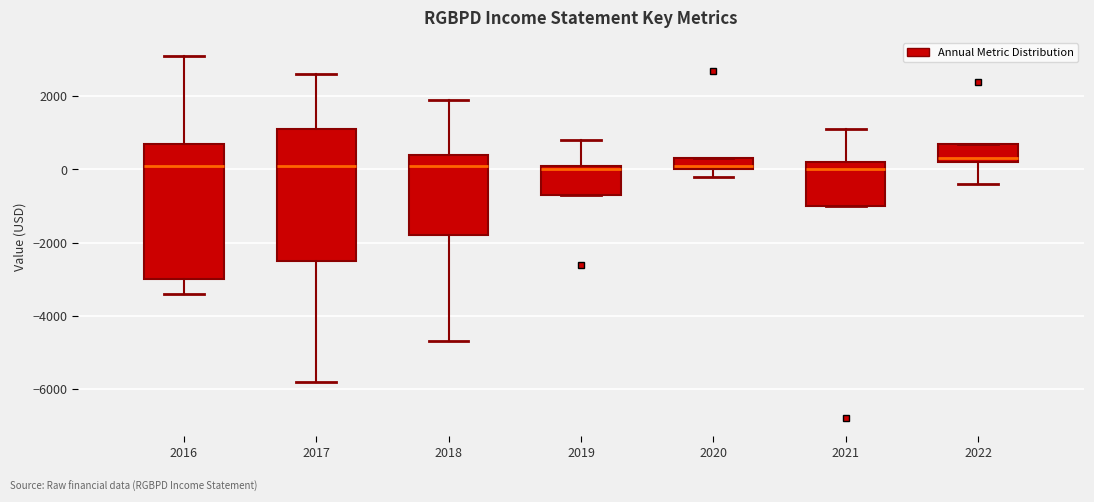

Reading left to right, read every box against the y-axis: the position of its median line, the range the box covers, and the ends of its whiskers. The values are not printed on the chart, so give them approximately, as read against the axis.

2016: median 200, box -3000 to 800, whiskers -3400 to 3200
2017: median 200, box -2400 to 1200, whiskers -5800 to 2600
2018: median 200, box -1800 to 400, whiskers -4600 to 2000
2019: median 0, box -600 to 200, whiskers -600 to 800
2020: median 200, box 0 to 400, whiskers -200 to 400
2021: median 0, box -1000 to 200, whiskers -1000 to 1200
2022: median 400, box 200 to 800, whiskers -400 to 800